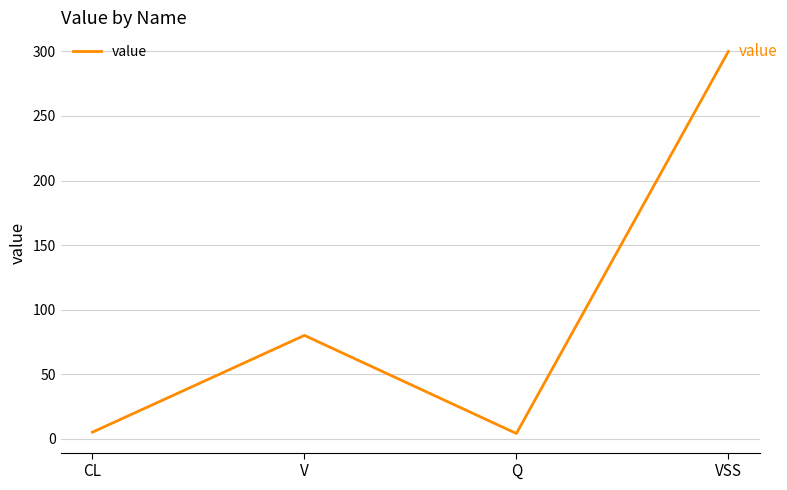

Does the chart display data point markers on the line(s)?

No